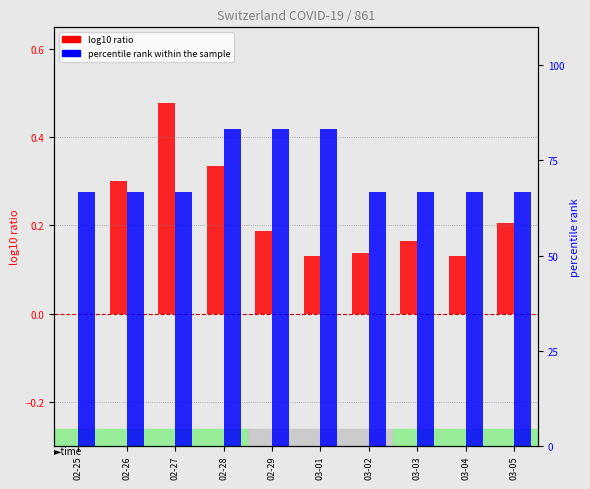

What is the maximum value shown in the chart?

83.3